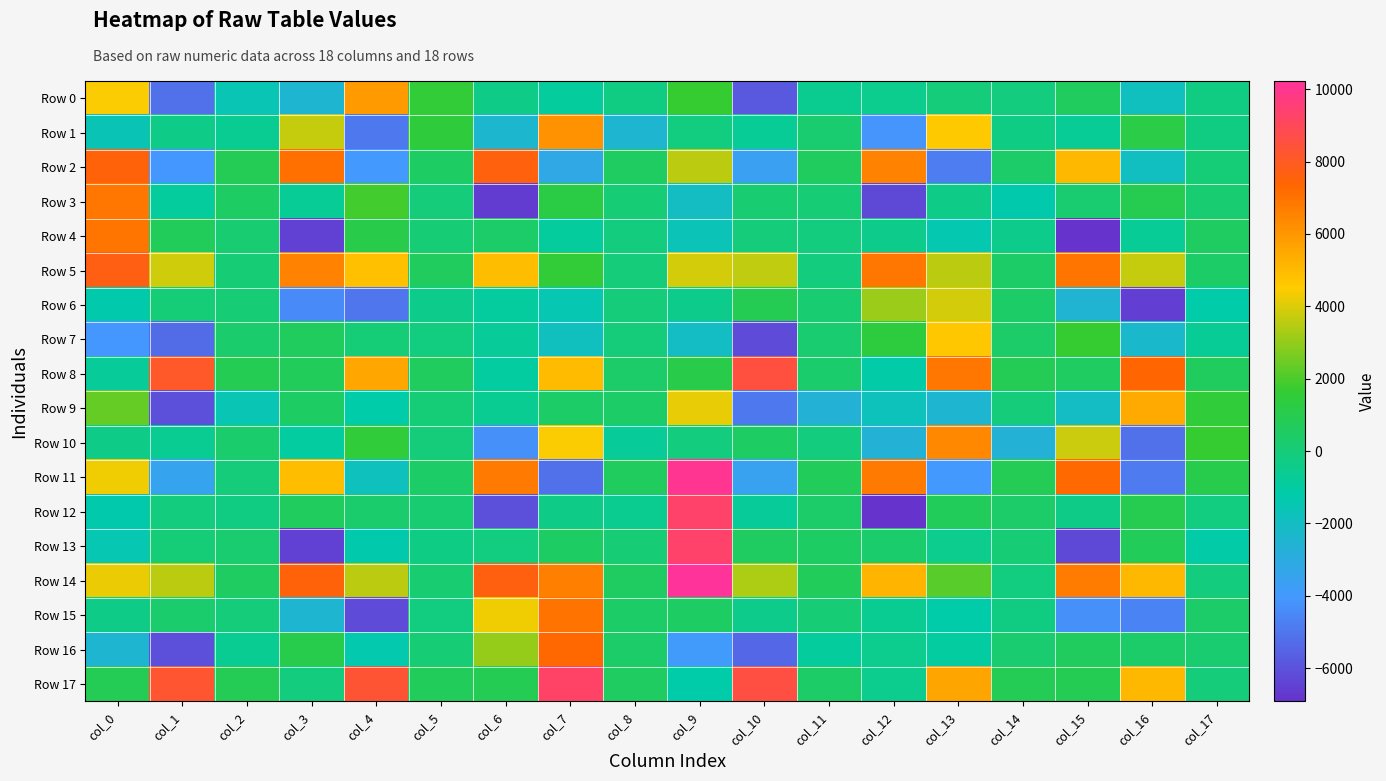

Which series changed the most between col_3 and col_16?

Row 11